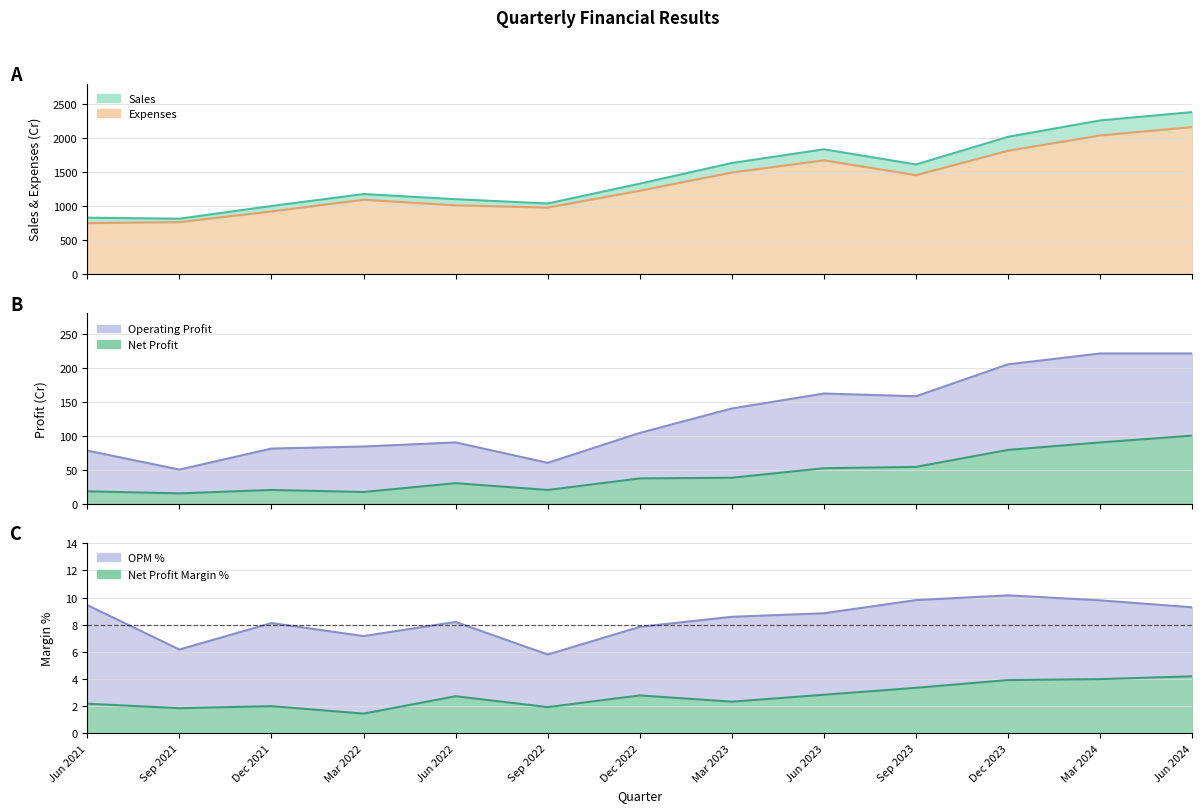

Reading right to left, what are all the values shown in this chart?

Sales (line): 2381.0	2258.0	2017.0	1610.0	1833.0	1631.0	1327.0	1035.0	1098.0	1174.0	998.0	811.0	826.0
Expenses (line): 2160.0	2037.0	1812.0	1452.0	1671.0	1491.0	1223.0	975.0	1008.0	1090.0	918.0	761.0	747.0
Operating Profit (line): 221.0	221.0	205.0	158.0	162.0	140.0	104.0	60.0	90.0	84.0	81.0	50.0	78.0
Net Profit (line): 100.0	90.0	79.0	54.0	52.0	38.0	37.0	20.0	30.0	17.0	20.0	15.0	18.0
OPM % (line): 9.3	9.8	10.2	9.8	8.8	8.6	7.8	5.8	8.2	7.2	8.1	6.2	9.4
Net Margin % (line): 4.2	4.0	3.9	3.4	2.8	2.3	2.8	1.9	2.7	1.4	2.0	1.9	2.2